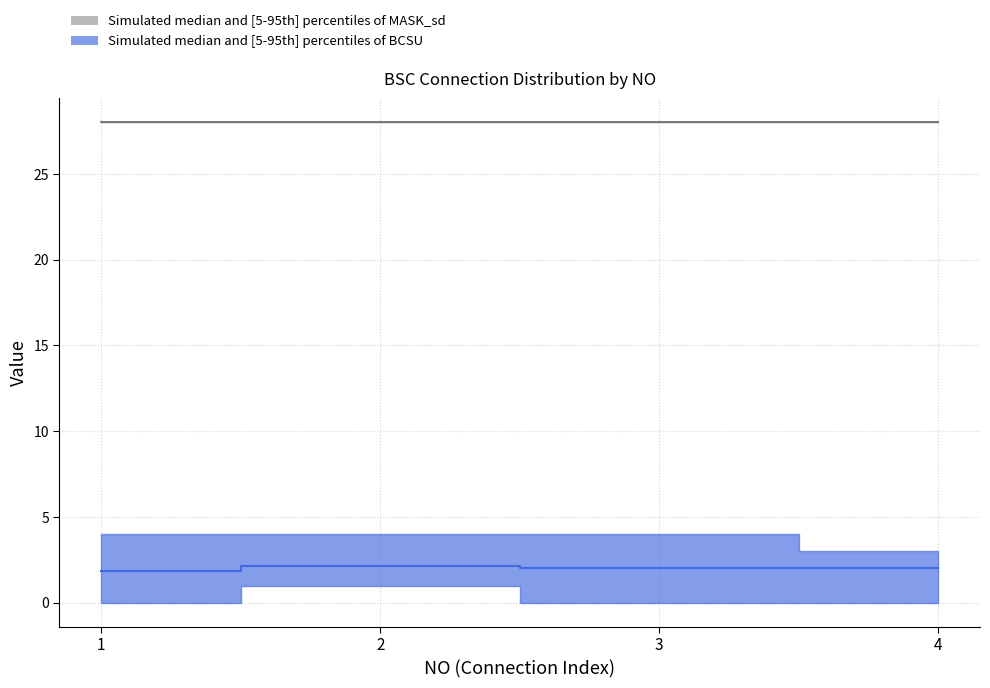

True or false: MASK_min and BCSU_max cross at least once.

False